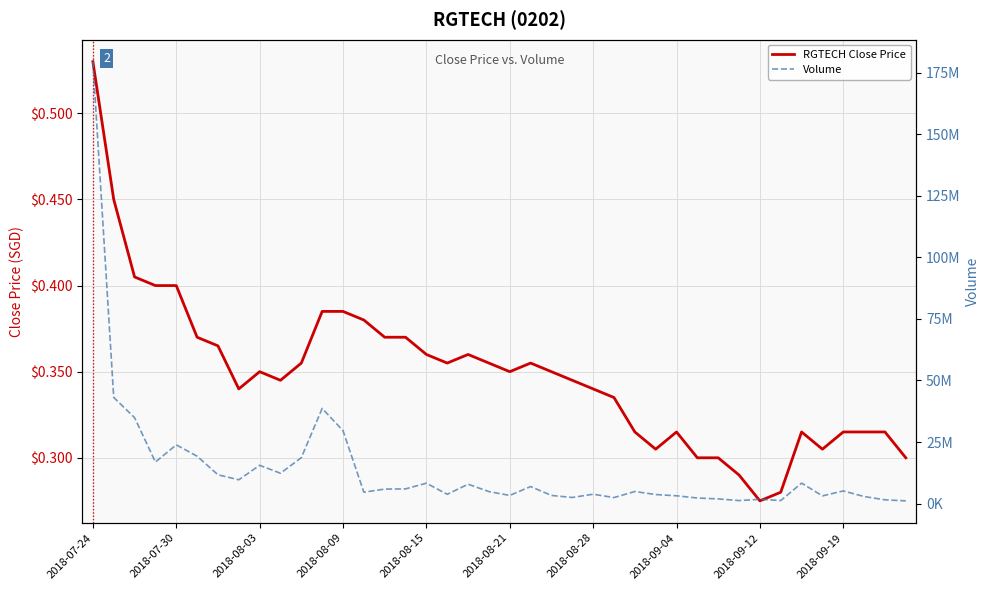

True or false: RGTECH Close Price and Volume intersect in this chart.

False